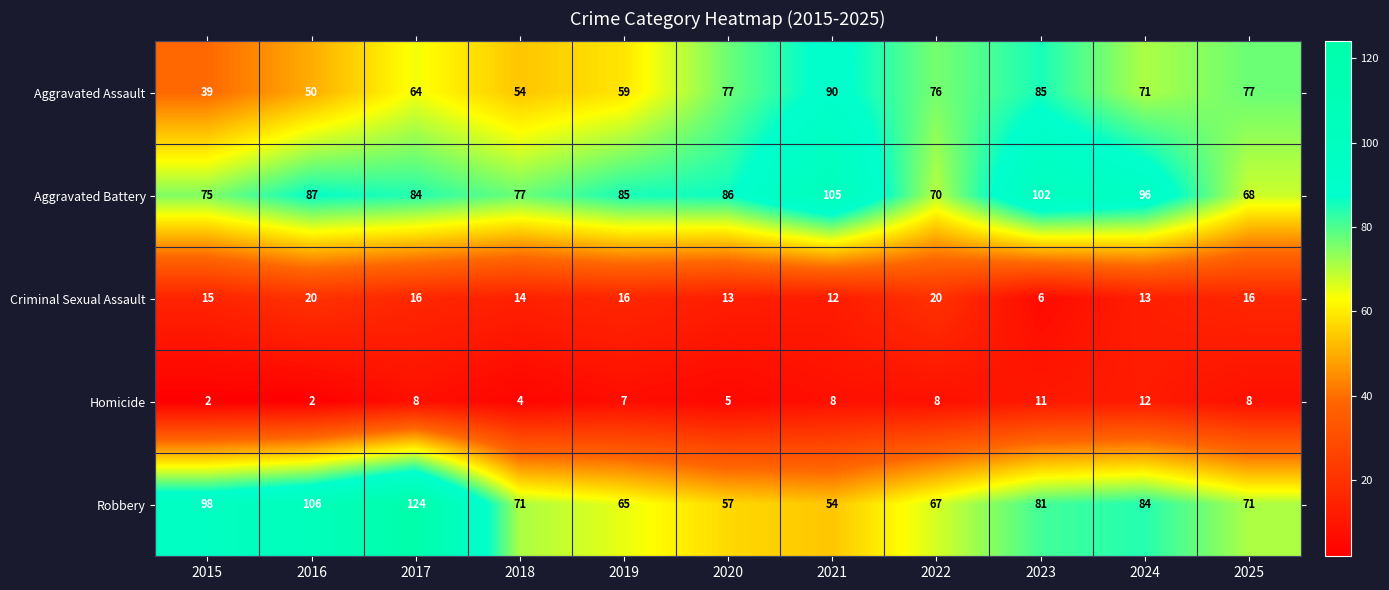

What is the difference between the maximum and minimum values in the Robbery series?

70